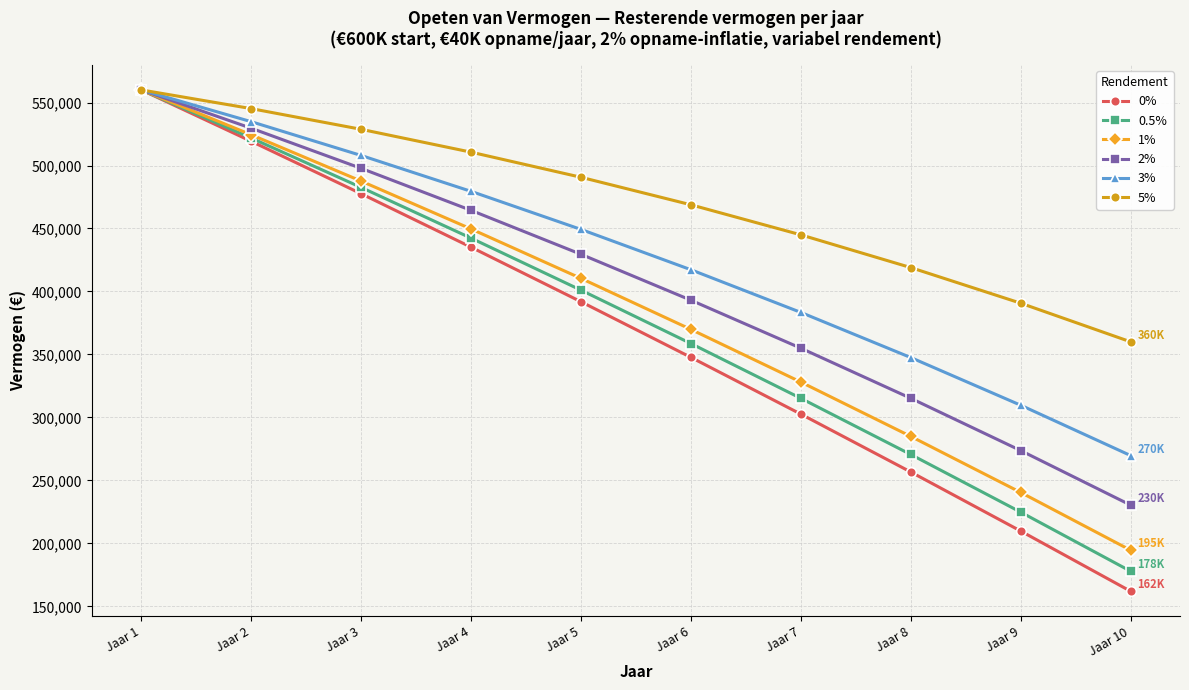

At which label does 1% first exceed 410372?

Jaar 1